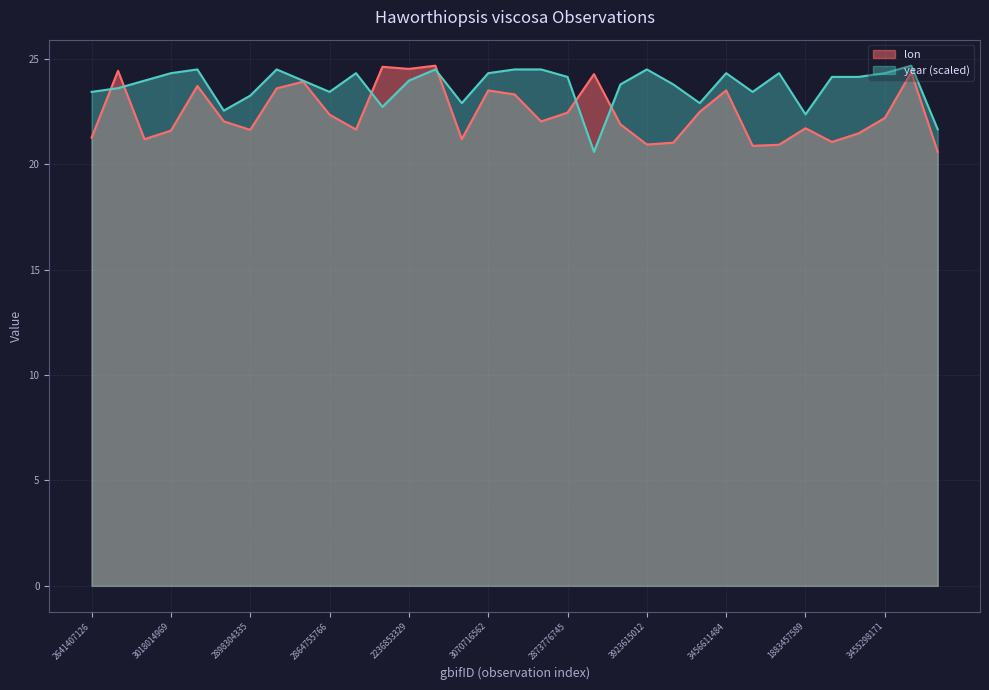

Where is the first local minimum for year?

2005403395